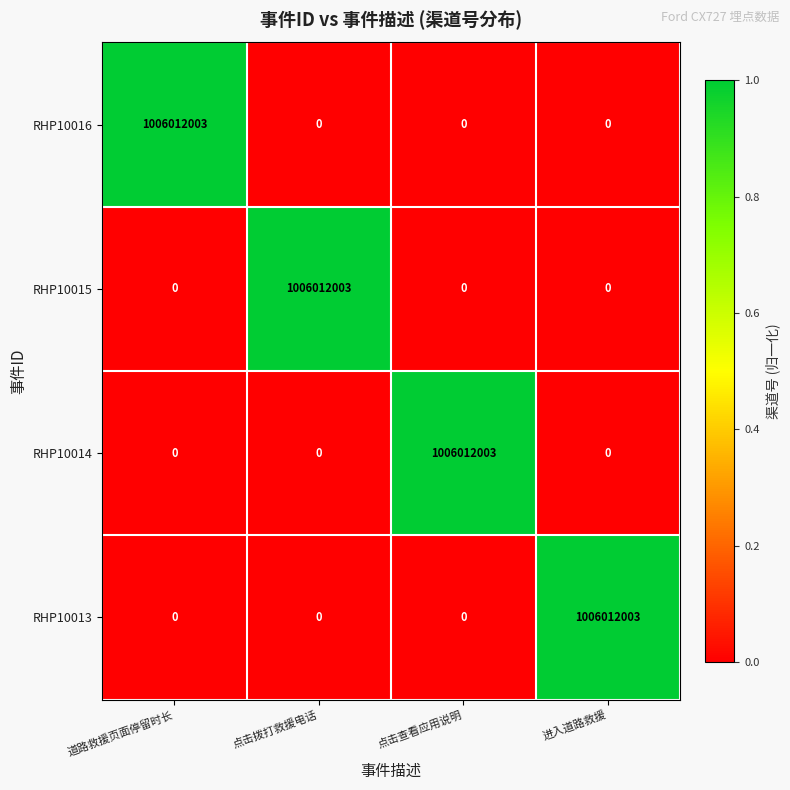

The RHP10013 series shows 0 at 点击查看应用说明. True or false?

True